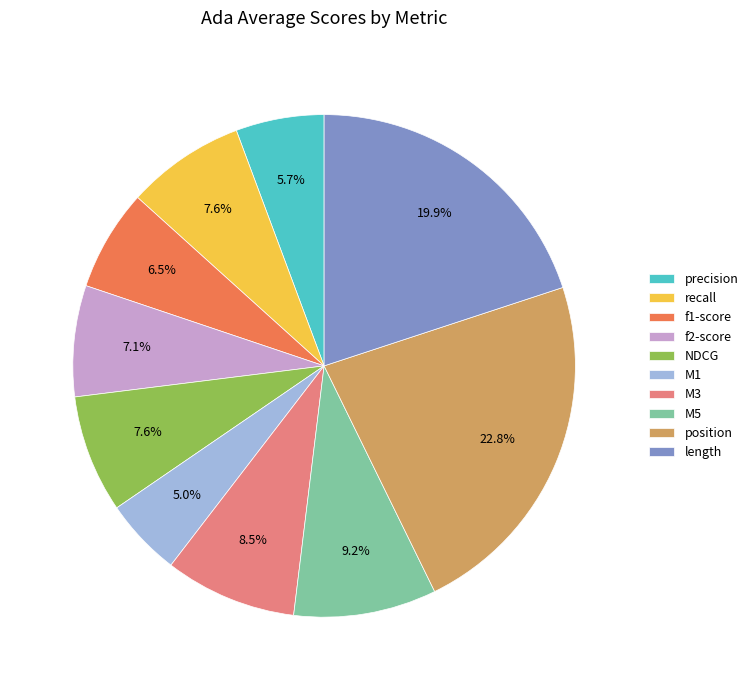

Which category has the smallest portion of the pie?

M1